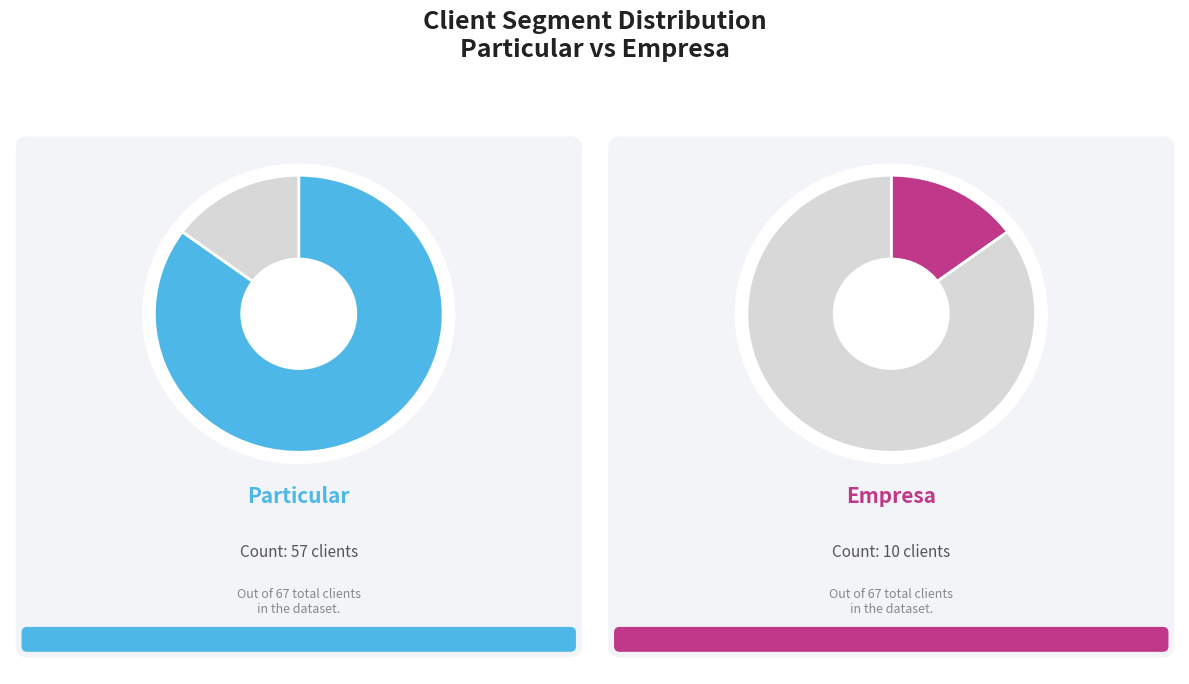

How many segments does this pie chart have?

2